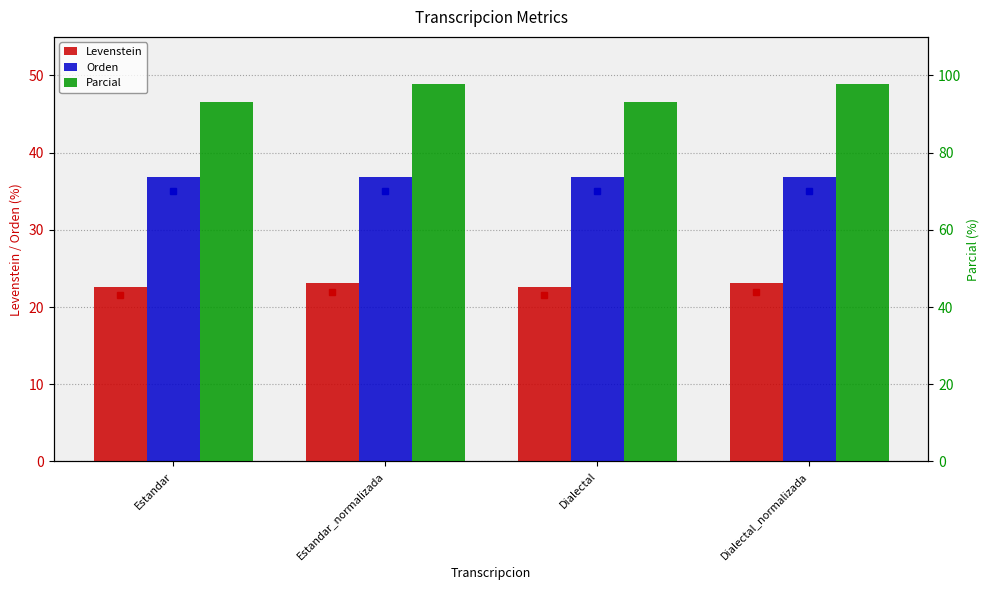

At which label does Levenstein reach its minimum?

Estandar